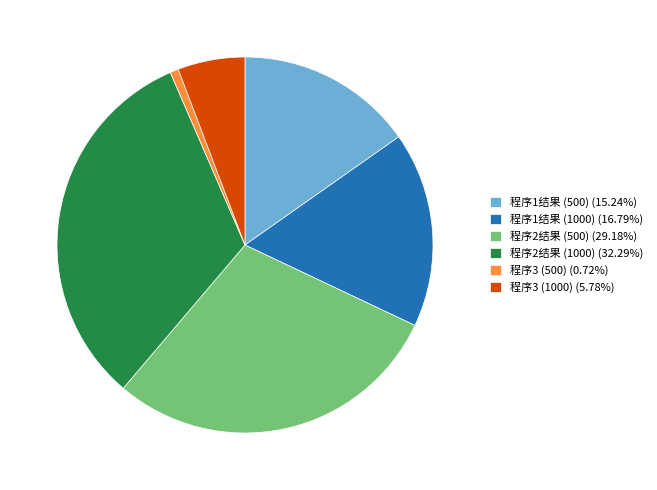

Count the number of slices in the pie.

6